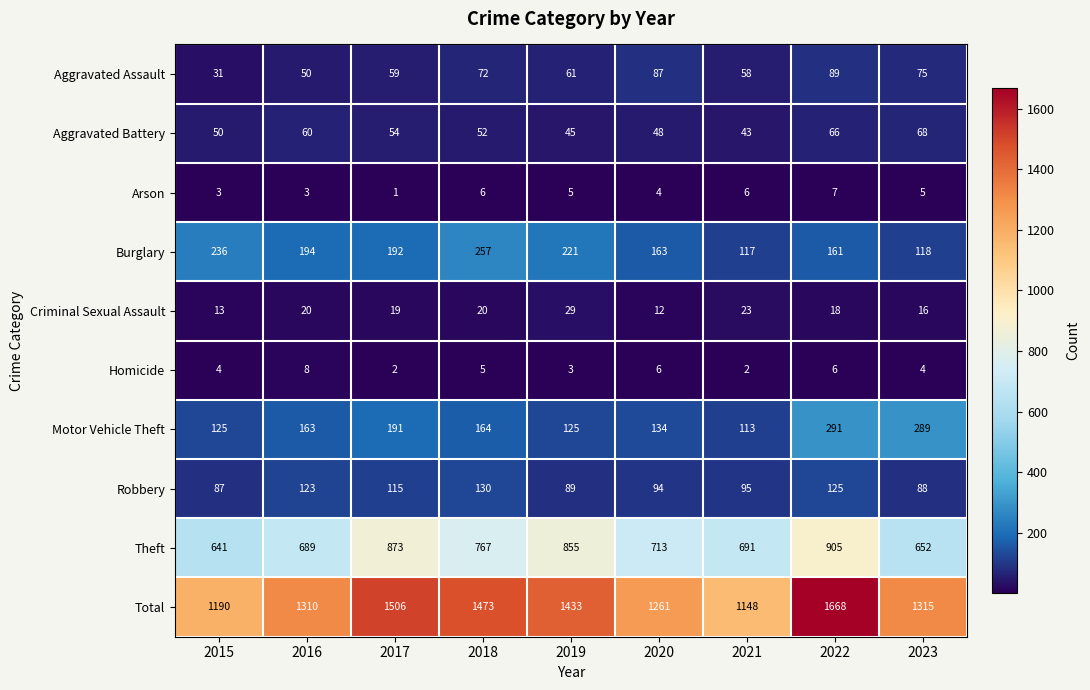

What is the sum of the Motor Vehicle Theft values at 2017 and 2023?

480